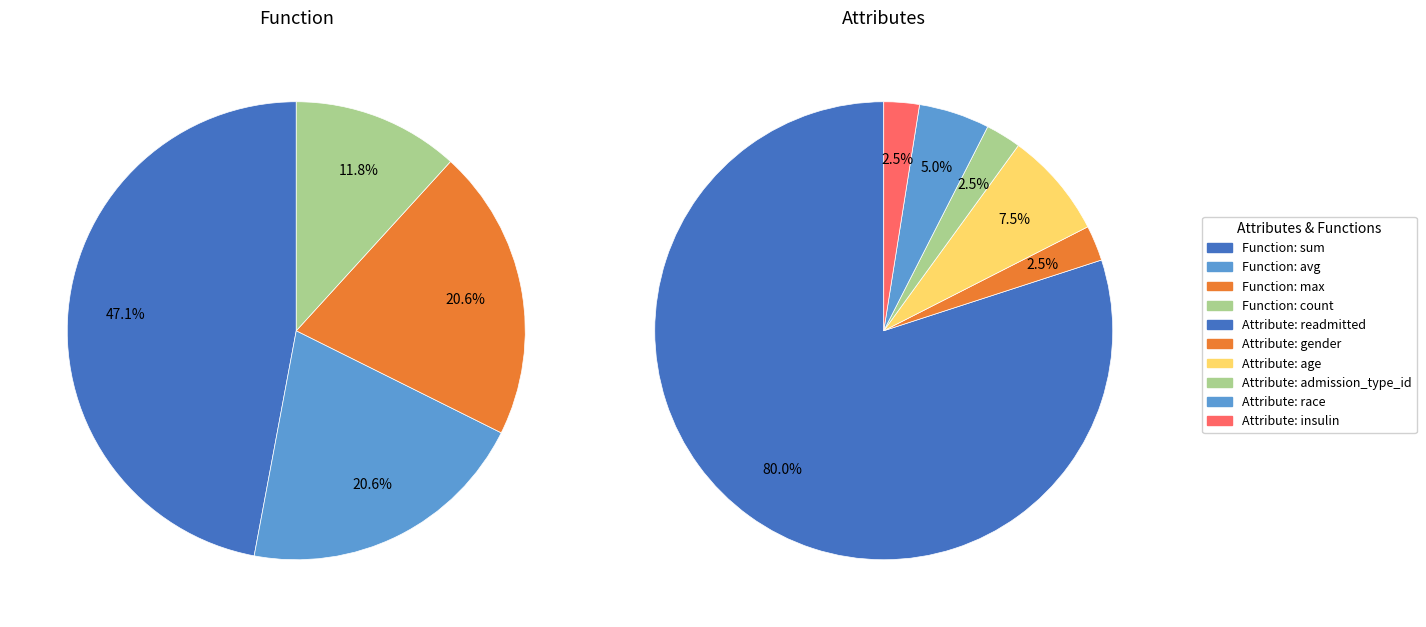

What percentage is NOT represented by sum?

52.9%